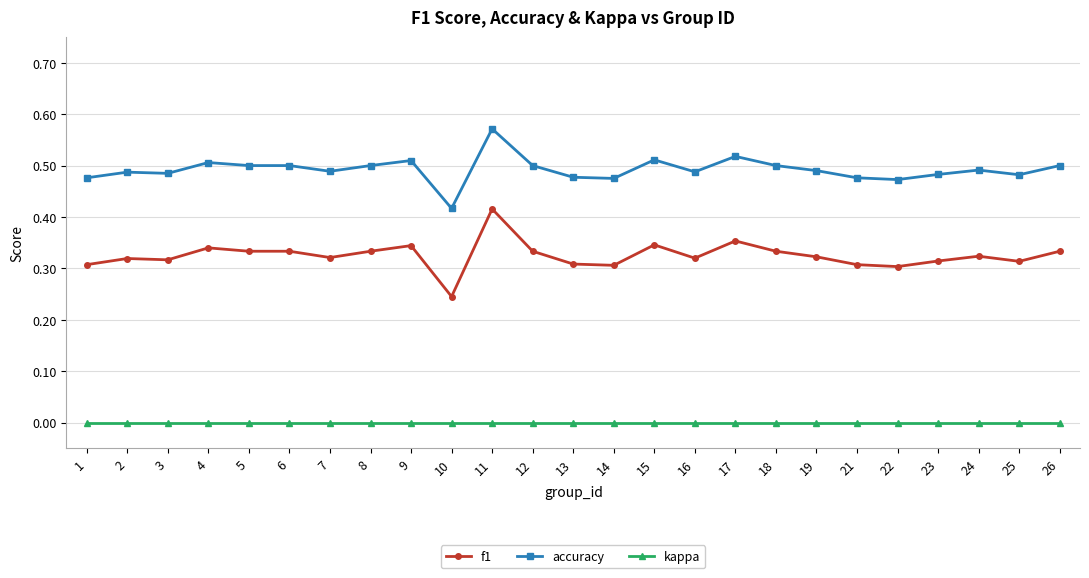

Which category has the lowest value in the accuracy series?

10